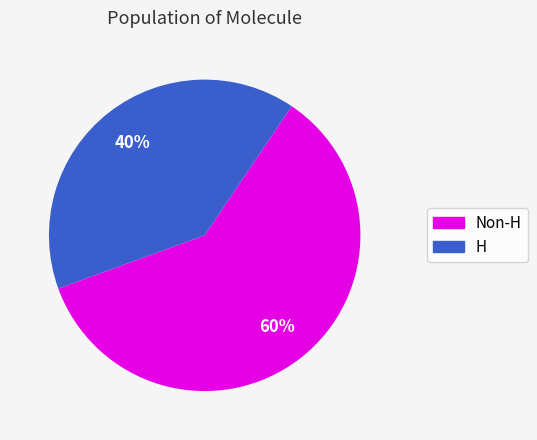

To the nearest percent, what portion does H represent?

40%